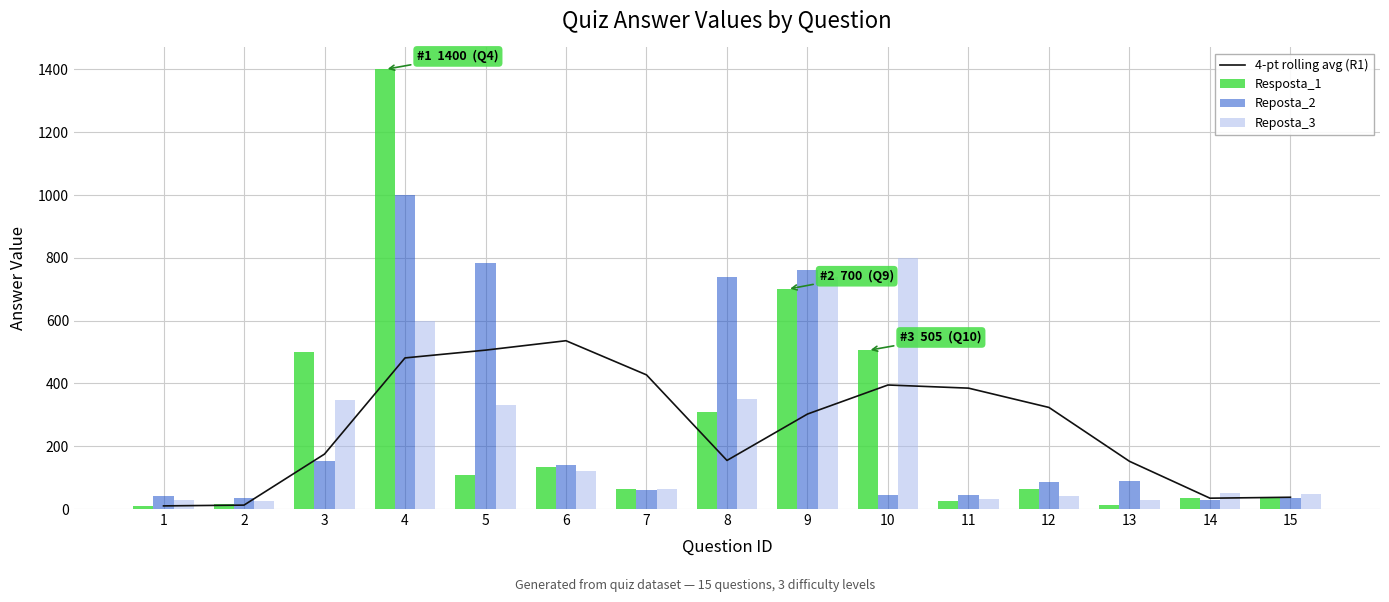

What is the value of the 4-pt rolling avg (R1) bar at the 5th from the left?

506.0